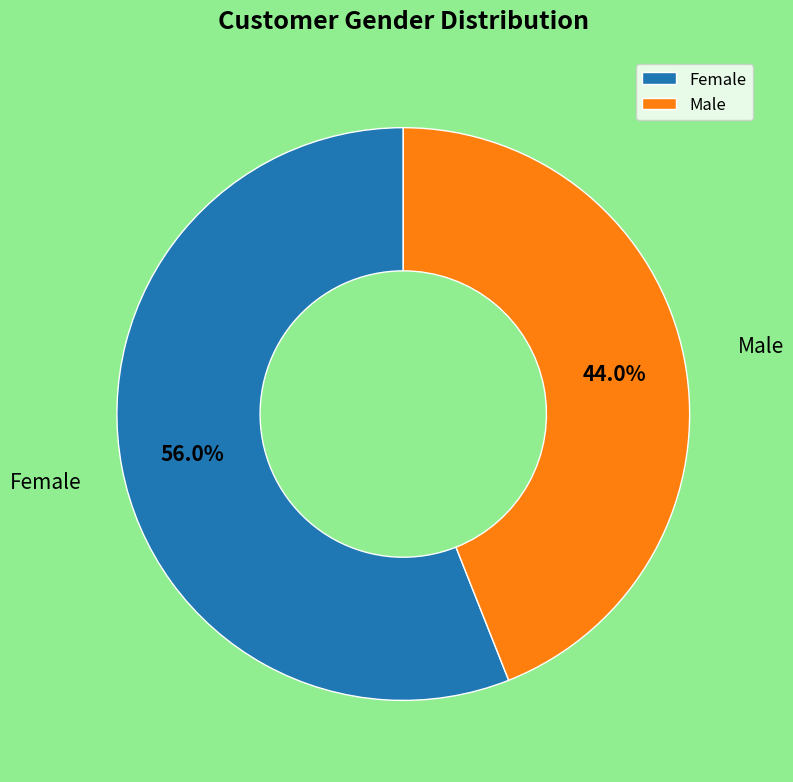

Approximately how many times larger is the value at Male compared to Female?

0.8